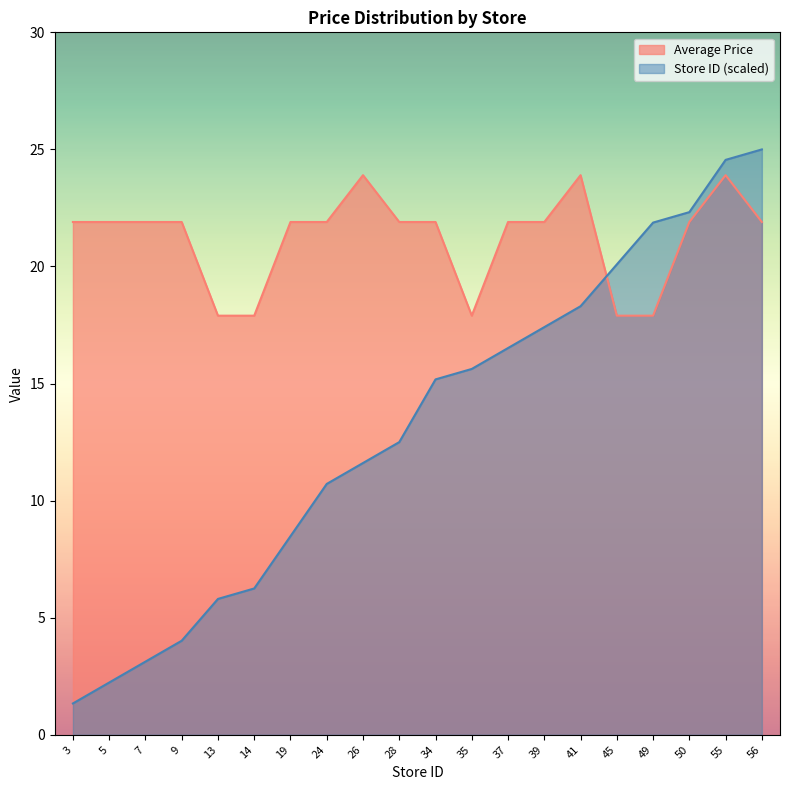

Reading left to right, transcribe all the data shown in this chart.

Average Price: 3=21.9	5=21.9	7=21.9	9=21.9	13=17.9	14=17.9	19=21.9	24=21.9	26=23.9	28=21.9	34=21.9	35=17.9	37=21.9	39=21.9	41=23.9	45=17.9	49=17.9	50=21.9	55=23.9	56=21.9
Store Count: 3=1.3	5=2.2	7=3.1	9=4.0	13=5.8	14=6.2	19=8.5	24=10.7	26=11.6	28=12.5	34=15.2	35=15.6	37=16.5	39=17.4	41=18.3	45=20.1	49=21.9	50=22.3	55=24.6	56=25.0